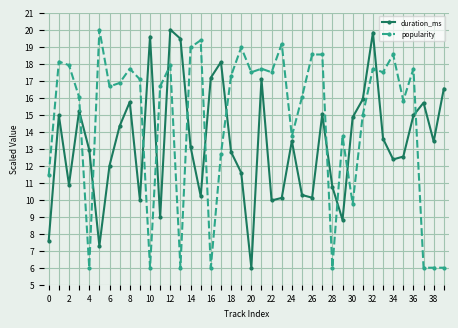

How many intersections are there between popularity and duration_ms?

13